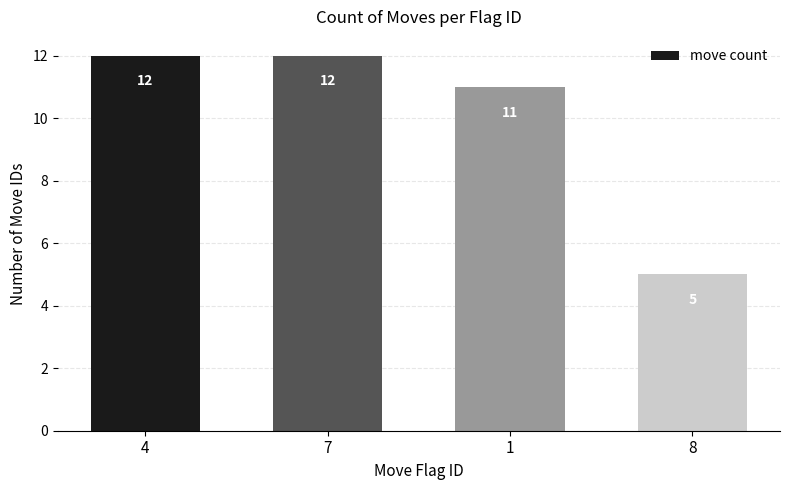

What is the value of the 4th bar from the left?

5